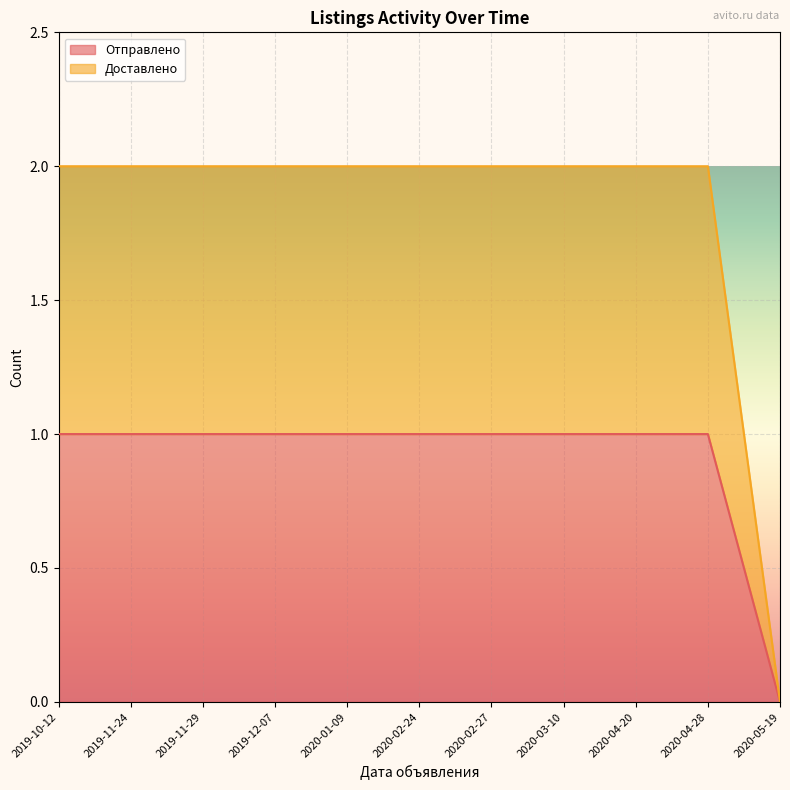

True or false: Доставлено and Отправлено intersect in this chart.

False